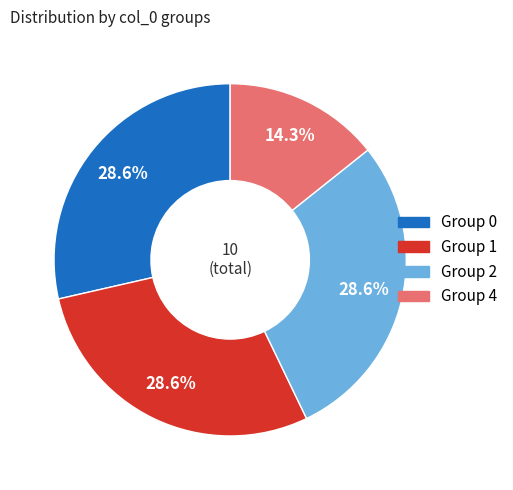

Does any single category account for the majority?

No